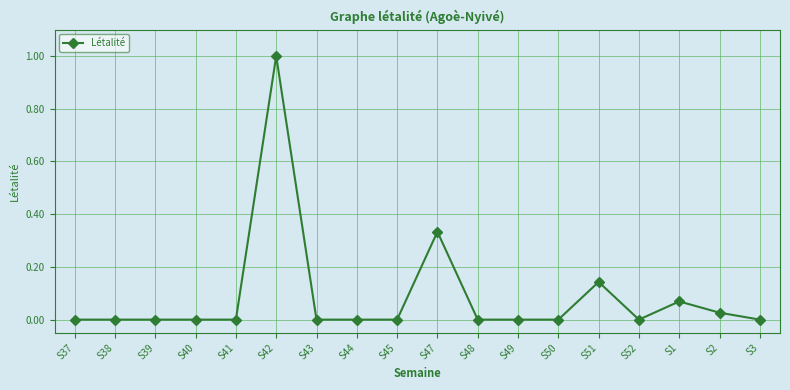

True or false: the data has more than 1 interior local peaks.

True